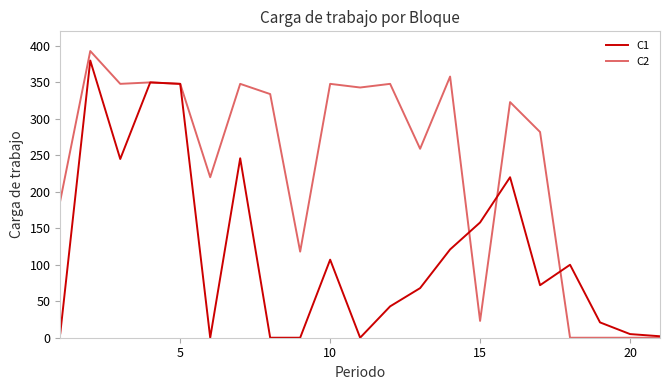

How many lines are shown in the chart?

2